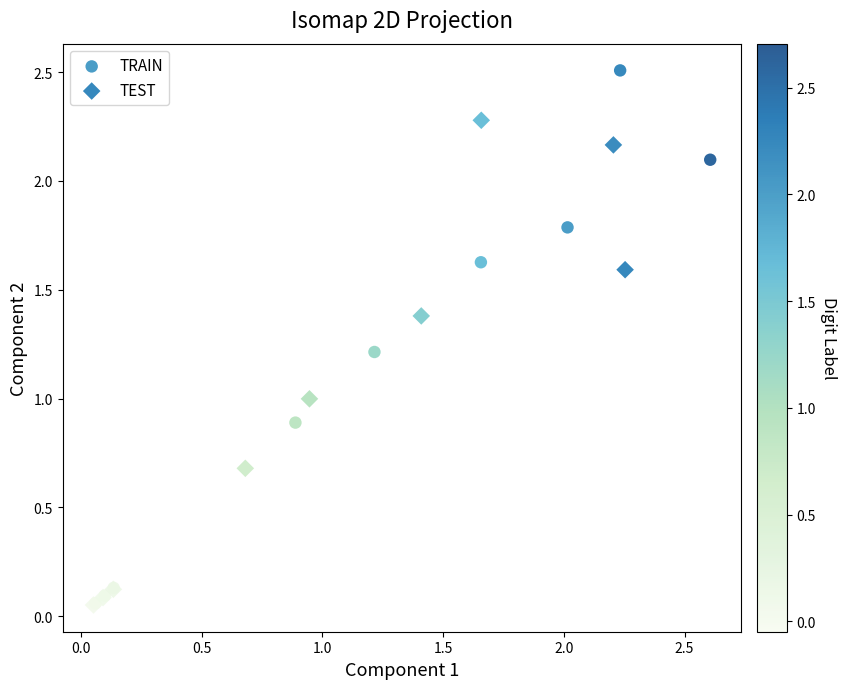

Which series contains the highest Y value?

TRAIN